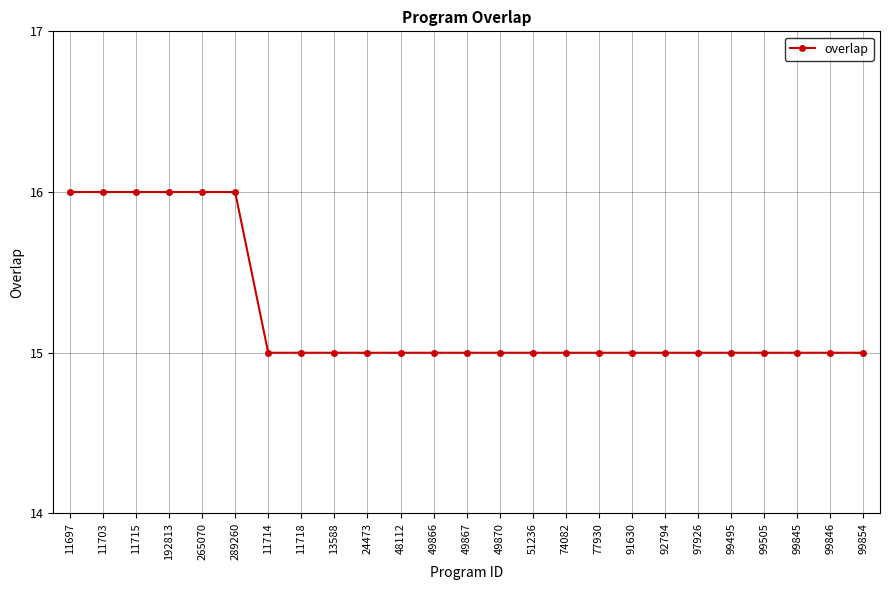

Reading left to right, list all the values displayed in this chart.

16	16	16	16	16	16	15	15	15	15	15	15	15	15	15	15	15	15	15	15	15	15	15	15	15